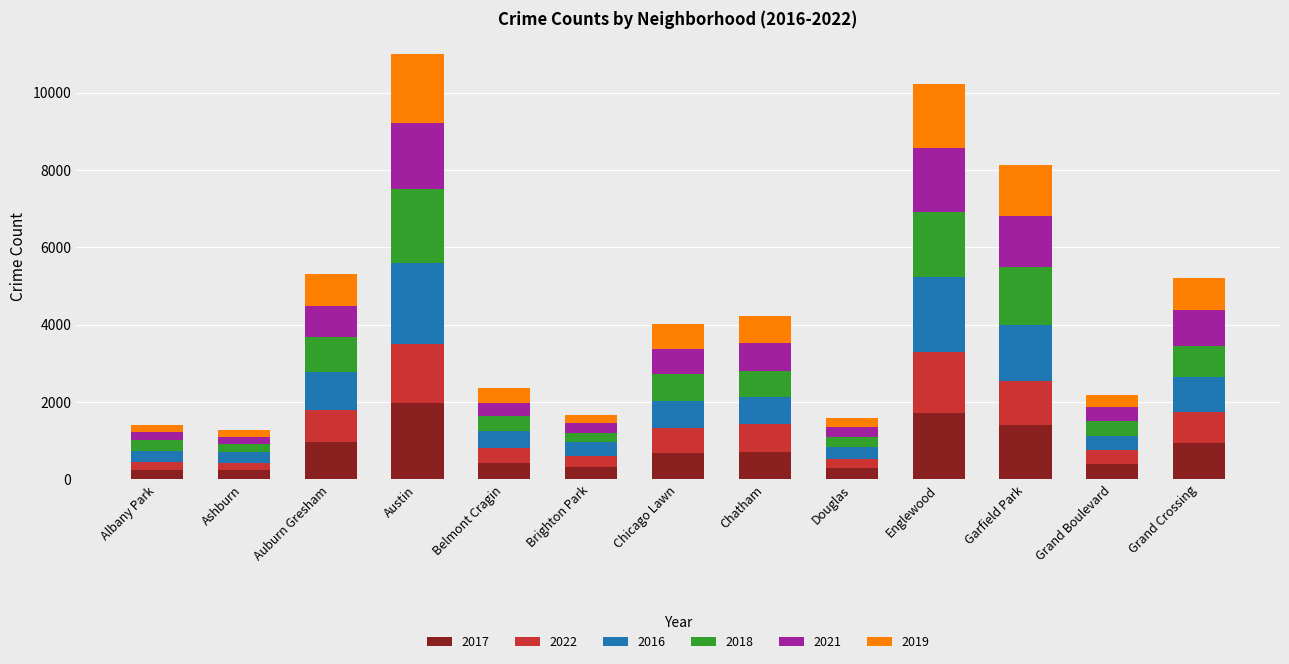

What is the total value across all series at Grand Boulevard?

2185